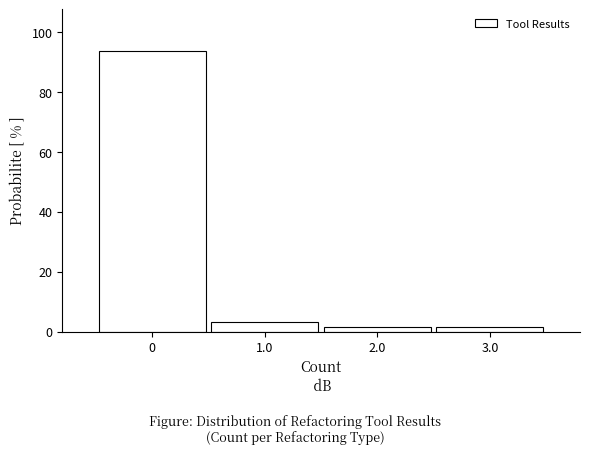

Which range on the x-axis has the tallest bar?

-0.5 to 0.5